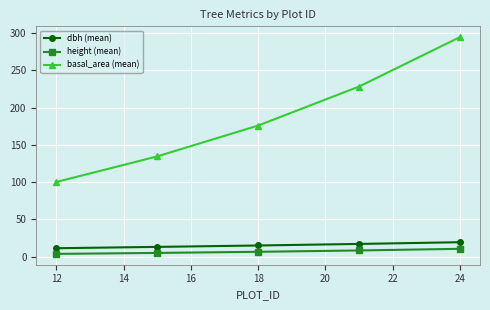

What is the difference between the maximum and minimum values in the basal_area (mean) series?

194.3